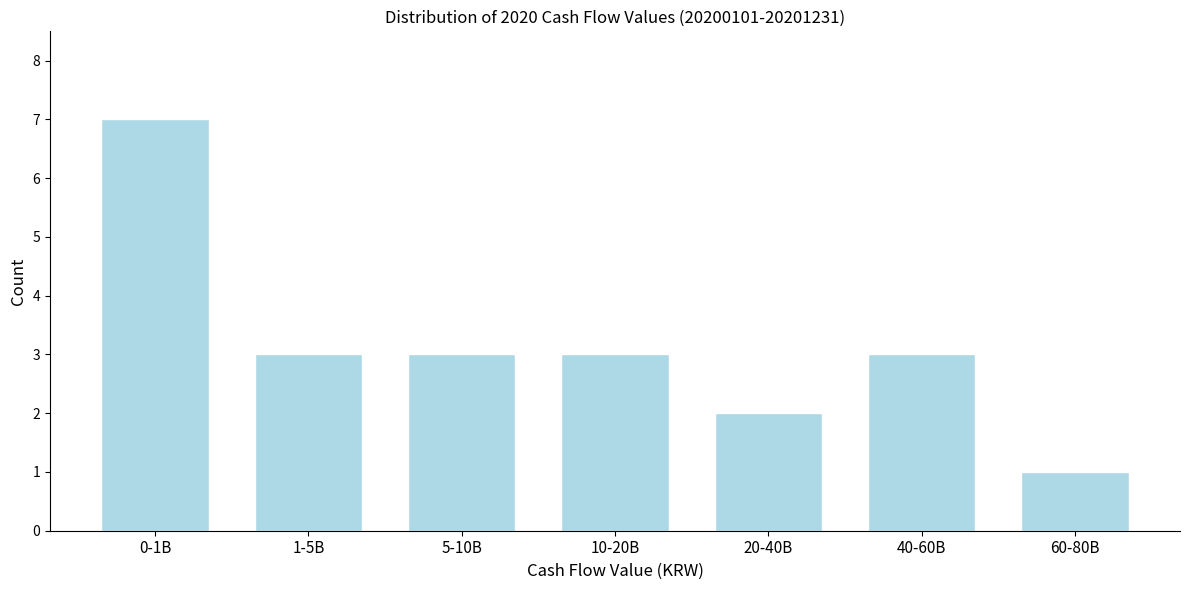

Reading left to right, transcribe all the data shown in this chart.

0-1B=7	1-5B=3	5-10B=3	10-20B=3	20-40B=2	40-60B=3	60-80B=1